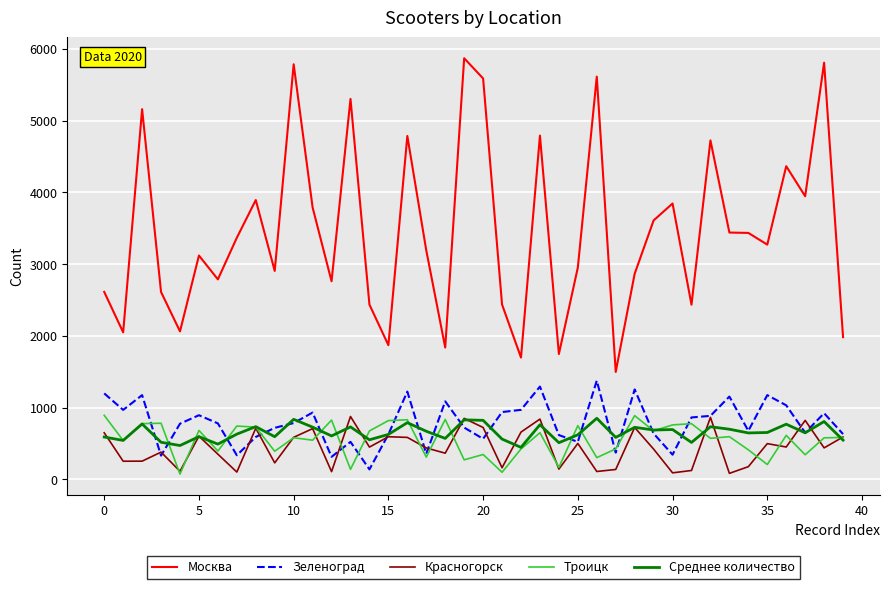

What is the greatest value displayed?

5869.0